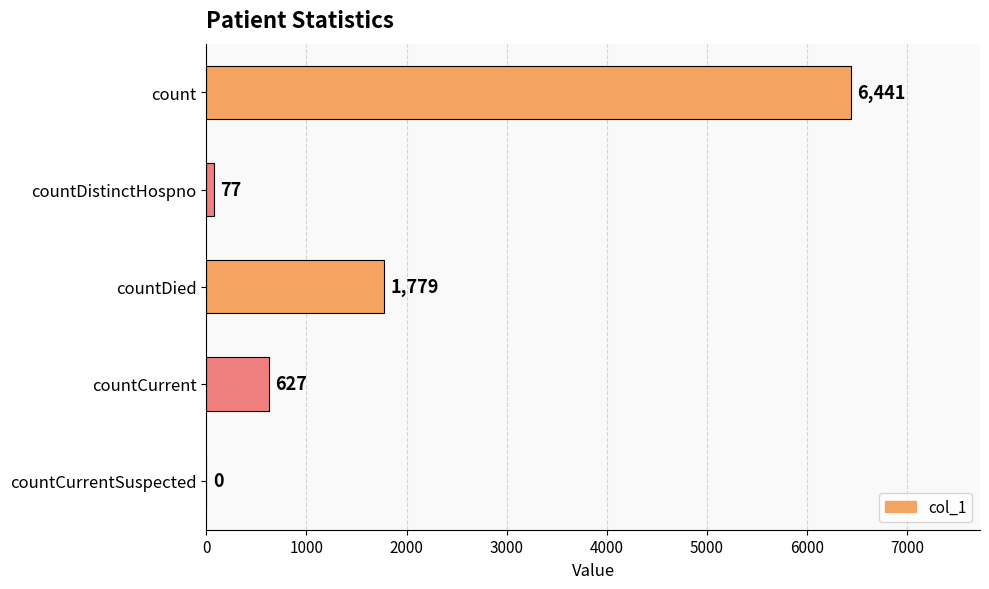

Which has a higher value, countCurrentSuspected or countCurrent?

countCurrent